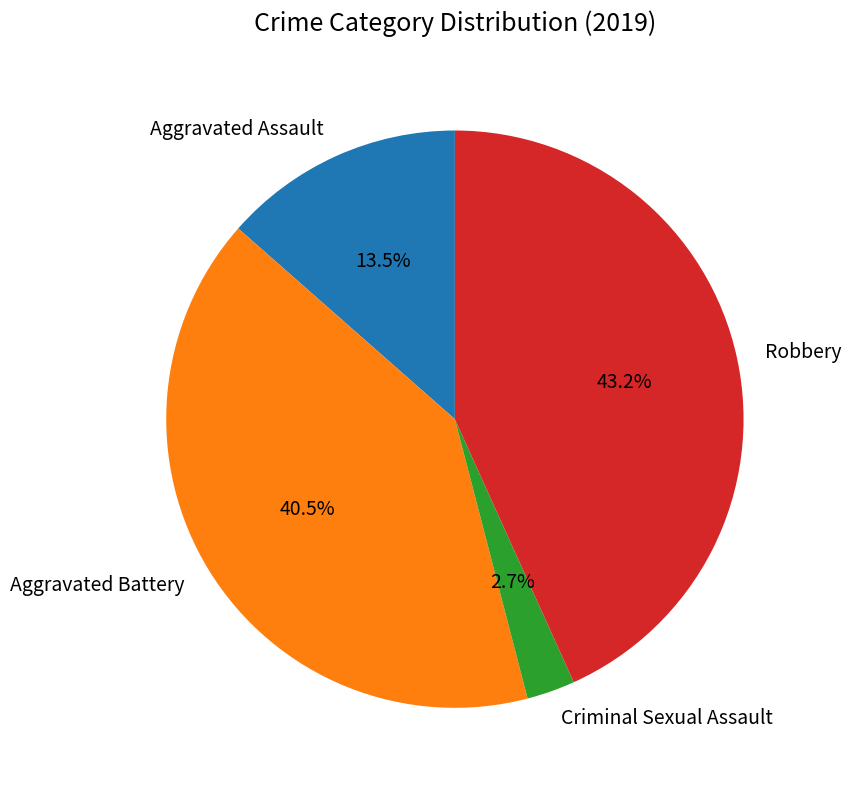

What is the ratio of the value at Aggravated Assault to the value at Criminal Sexual Assault?

5.0